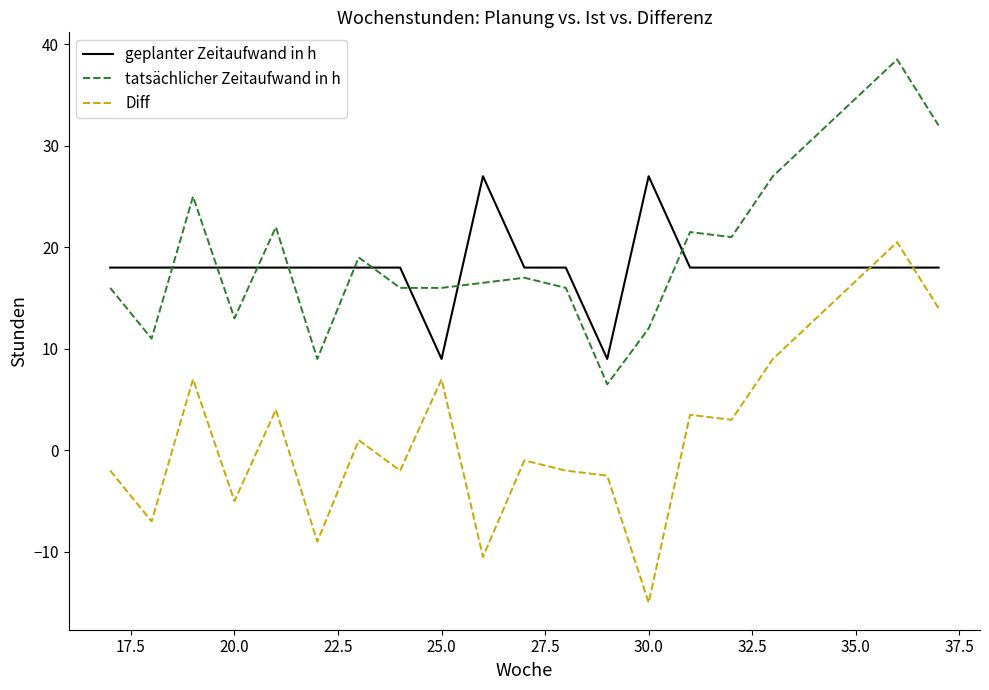

Which series has the largest range (max minus min)?

Diff